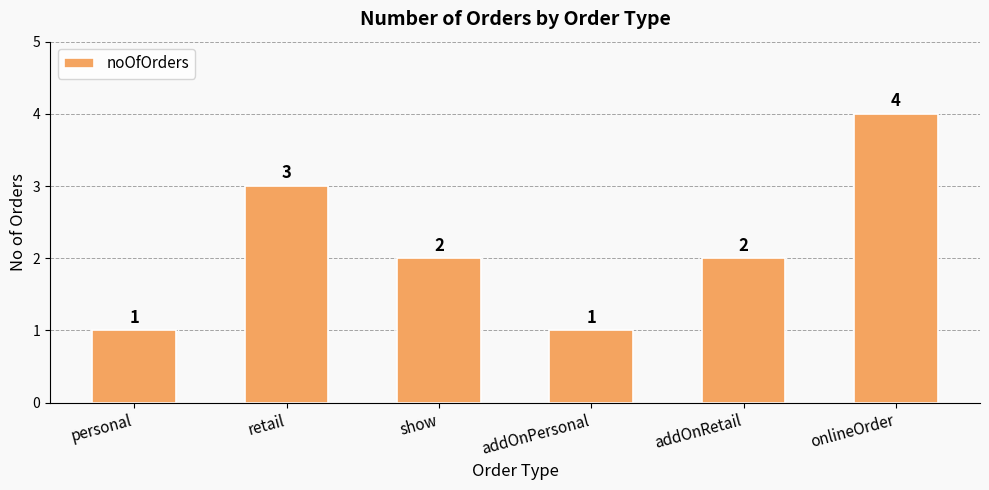

What is the sum of the values at retail and show?

5